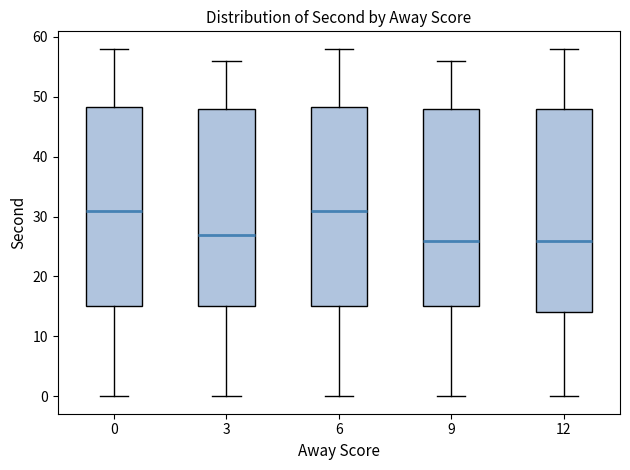

Where is the lower edge of the box at x = 12 on the y-axis? The values are not printed on the chart, so give them approximately, as read against the axis.

14